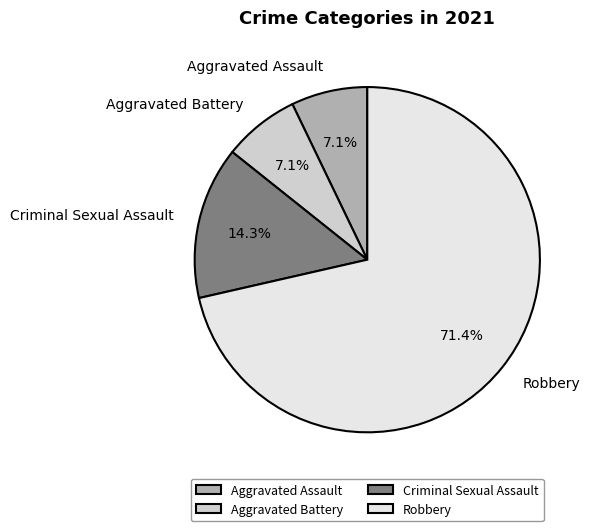

True or false: Robbery accounts for 59% of the total.

False